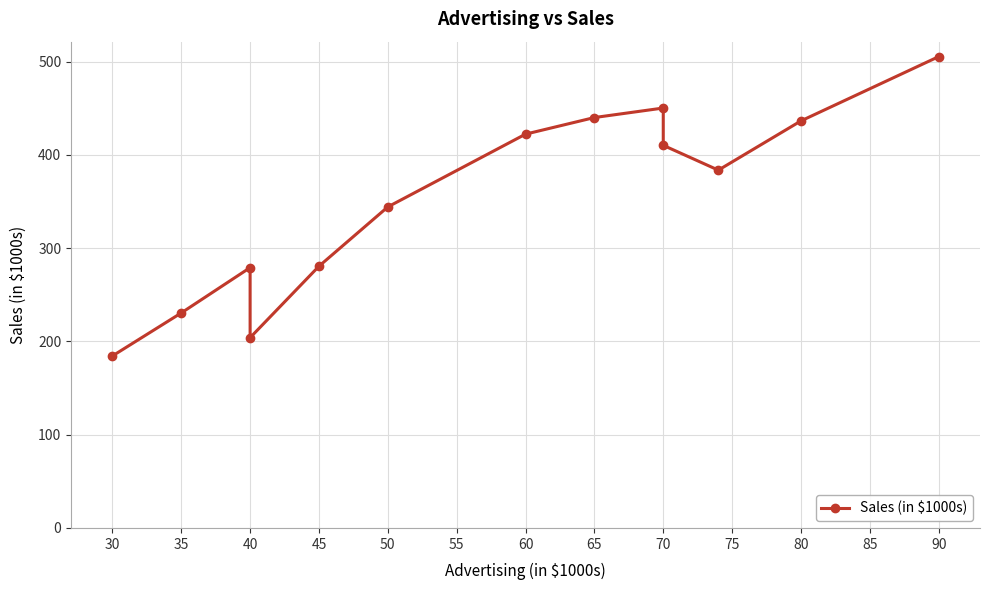

What is the ratio of the value at 70 to the value at 50?

1.3